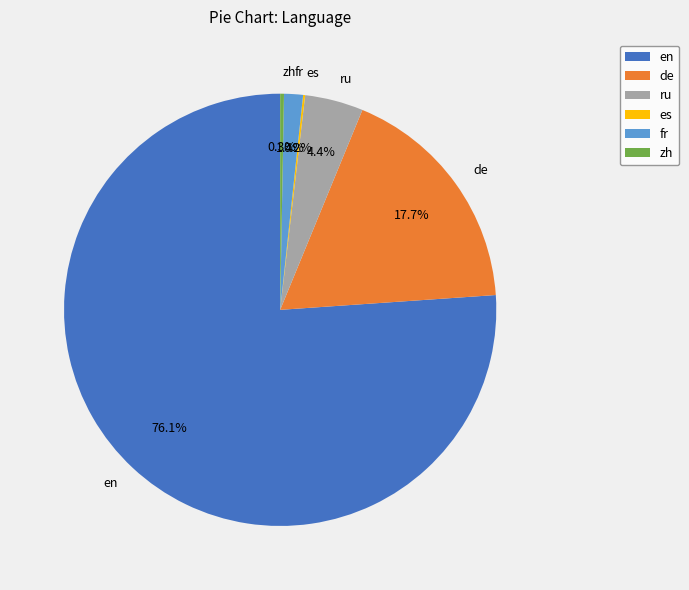

Is zh the majority of the pie?

No